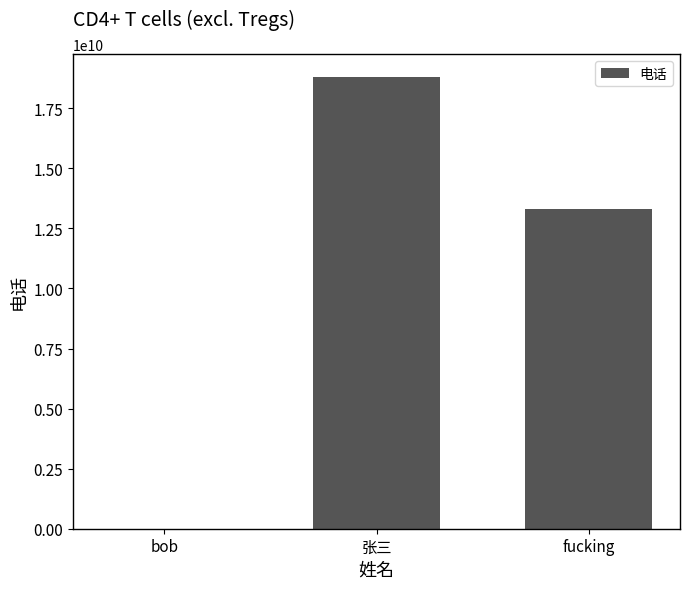

What is the maximum value shown in the chart?

18810541532